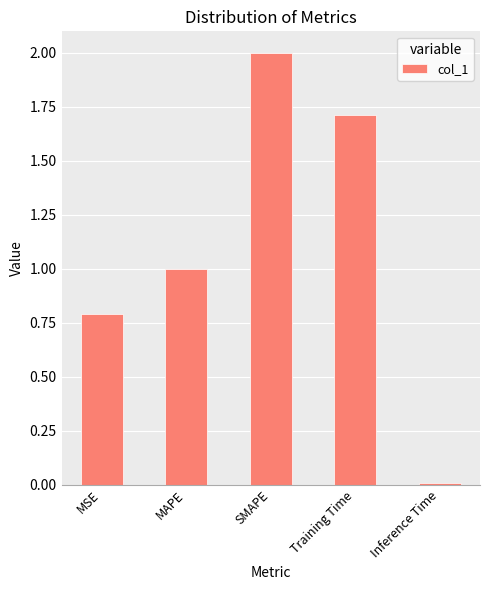

What is the difference between the second highest and minimum values?

1.7